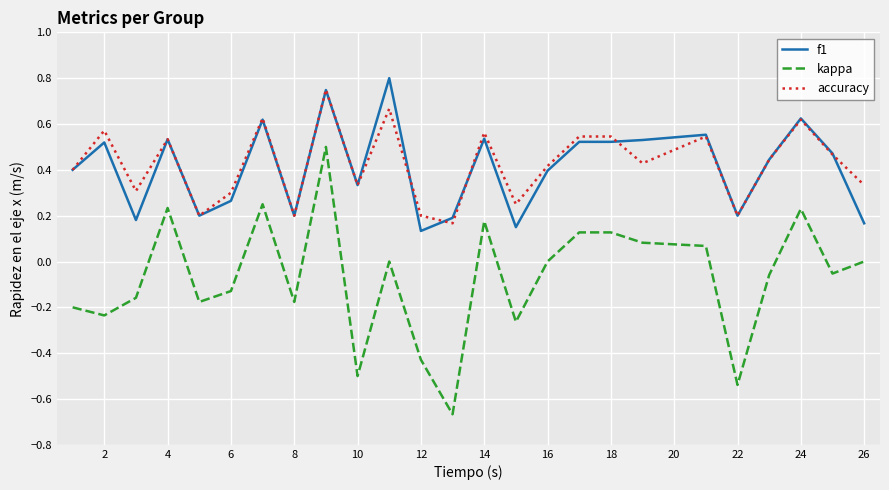

At how many categories does at least one series exceed 0?

25